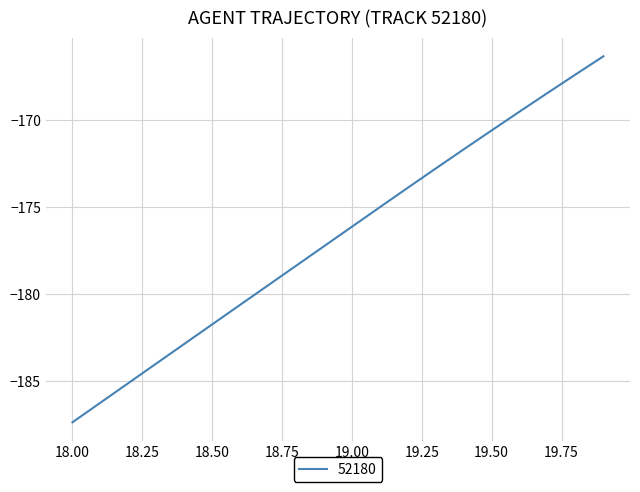

What is the maximum value shown in the chart?

-166.3